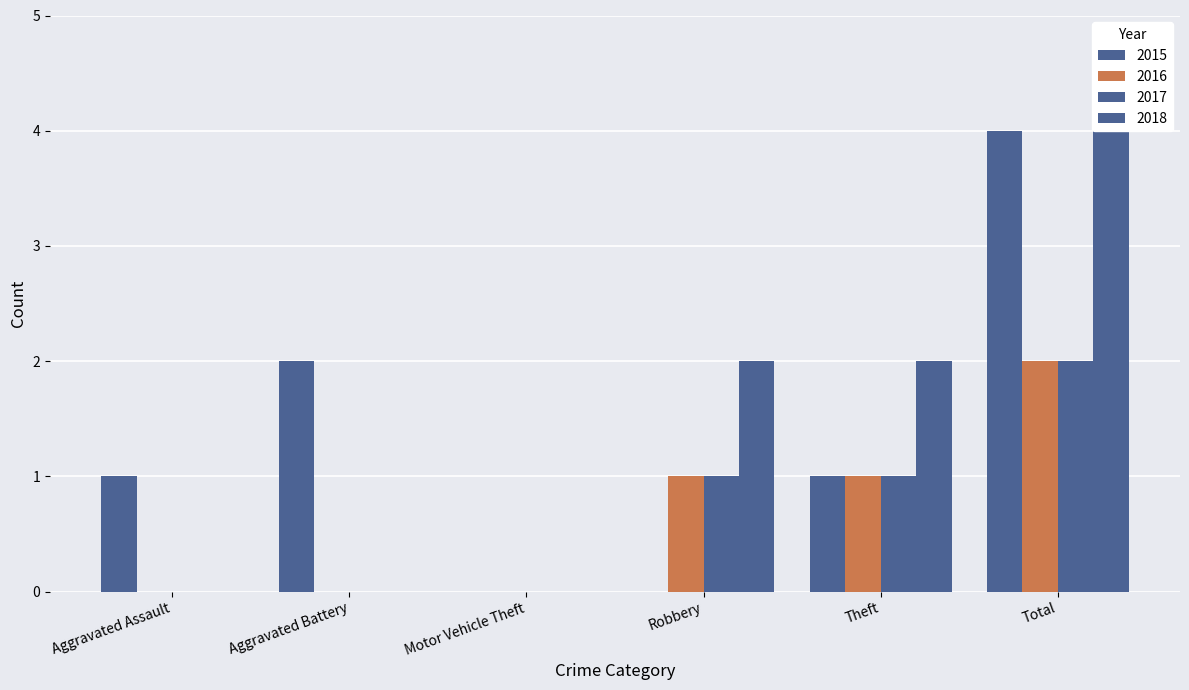

What is the label of the 3rd bar from the right?

Robbery